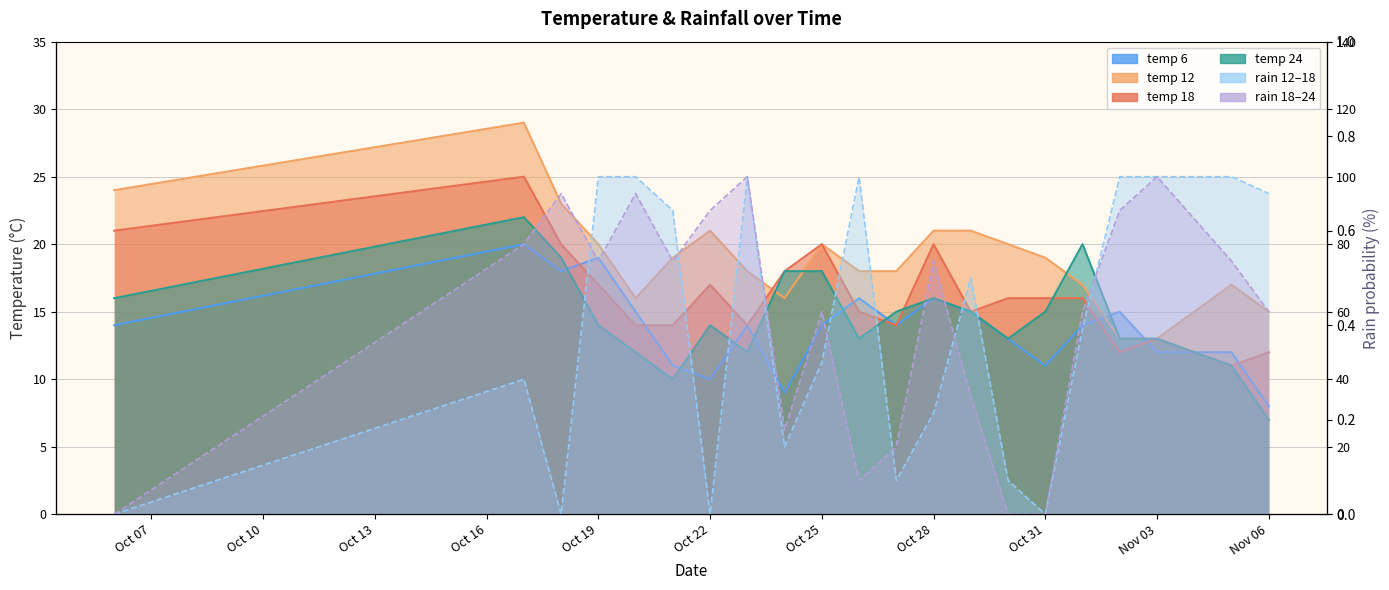

True or false: rain_12-18 has a value of 0 at Oct 31.

True